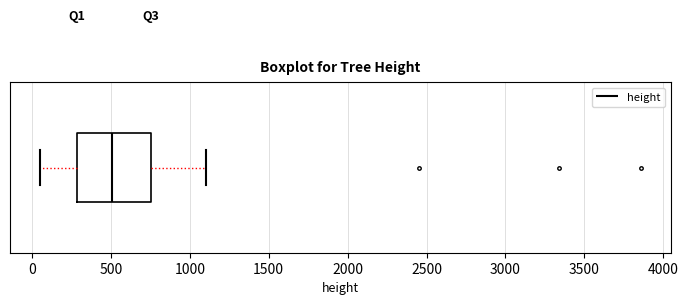

Transcribe this box plot: give where the median line is, the range the box spans, and where the two whiskers end, as read against the x-axis. The values are not printed on the chart, so give them approximately, as read against the axis.

median 500, box 300 to 750, whiskers 50 to 1100